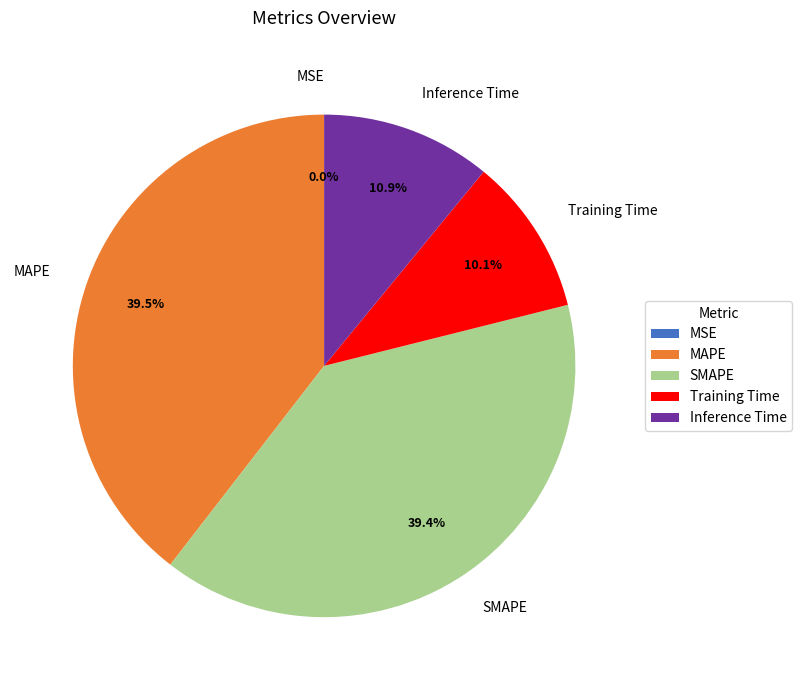

Does any single category account for the majority?

No